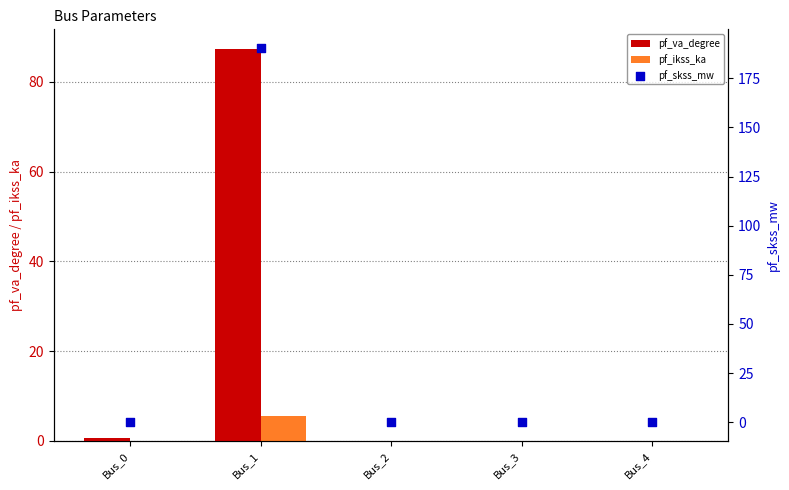

Is the value of pf_va_degree at Bus_2 greater than the value of pf_ikss_ka at Bus_4?

No